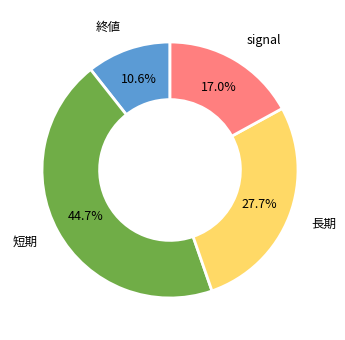

To the nearest percent, what portion does 長期 represent?

28%